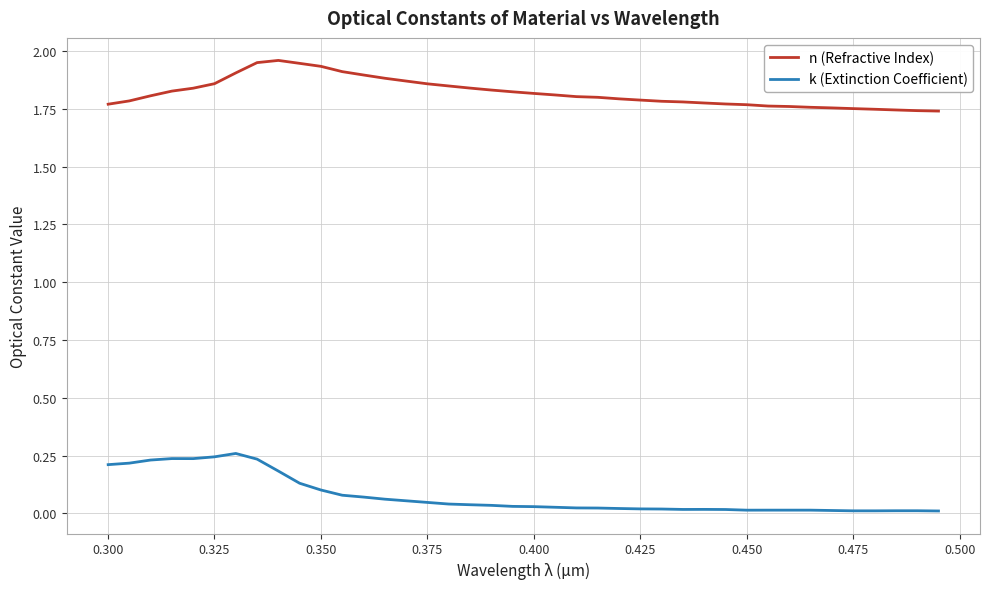

Which series has the largest total across all categories?

n (Refractive Index)